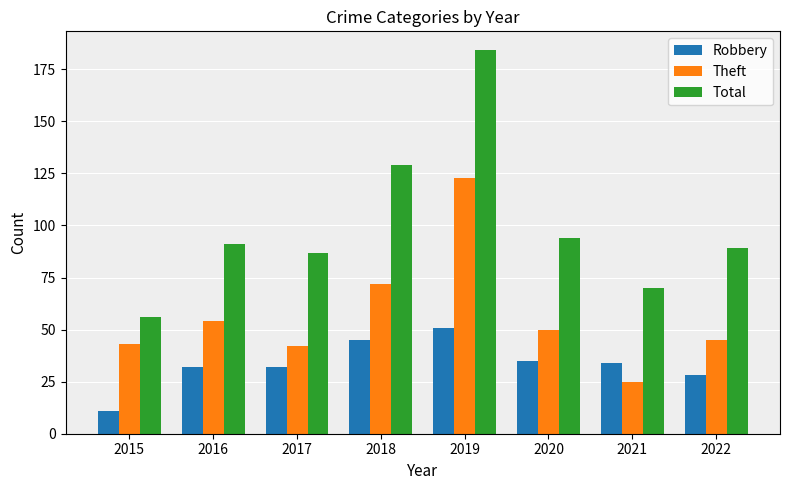

Reading left to right, list all the values displayed in this chart.

Robbery: 2015=11	2016=32	2017=32	2018=45	2019=51	2020=35	2021=34	2022=28
Theft: 2015=43	2016=54	2017=42	2018=72	2019=123	2020=50	2021=25	2022=45
Total: 2015=56	2016=91	2017=87	2018=129	2019=184	2020=94	2021=70	2022=89